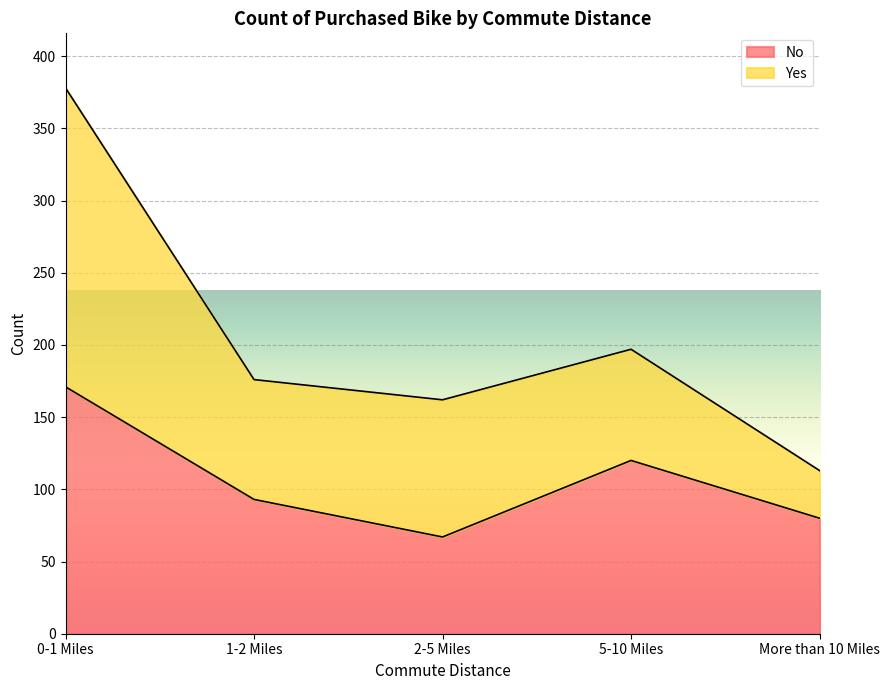

What position from the left is More than 10 Miles?

5